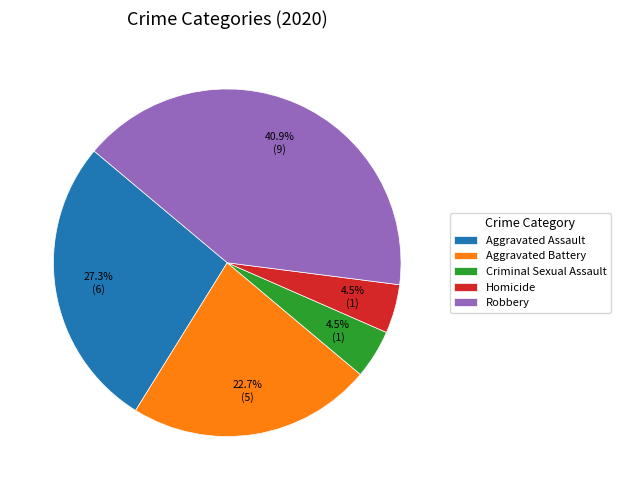

Which slice is the largest?

Robbery